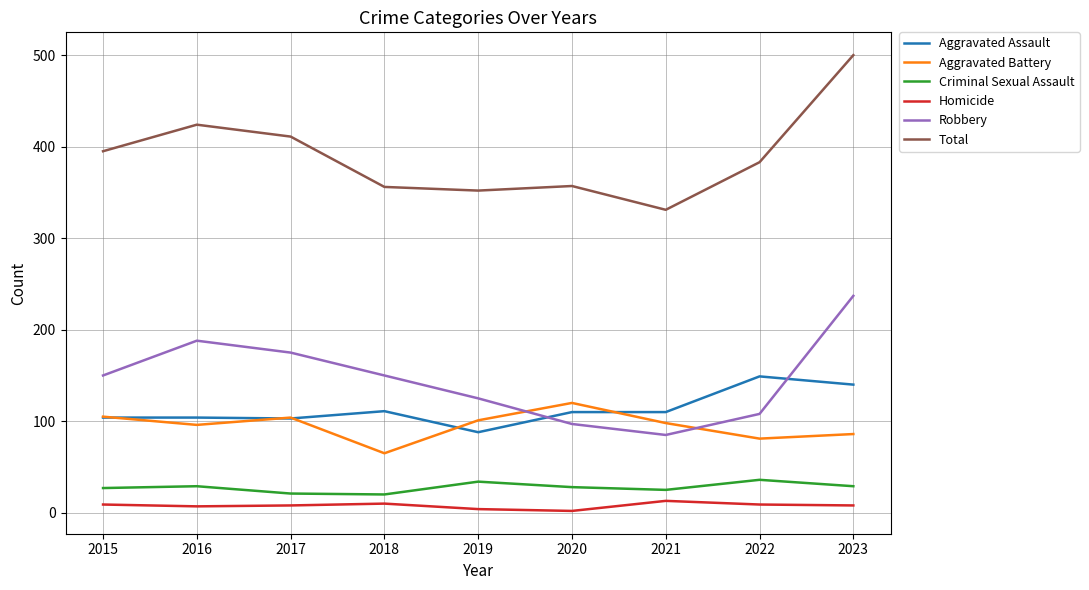

What is the minimum value for Criminal Sexual Assault?

20